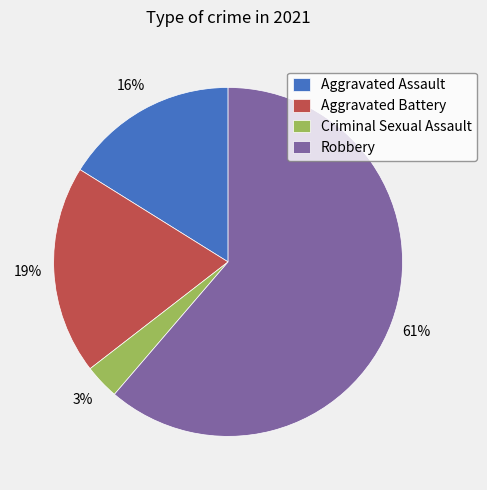

What percentage is the Aggravated Assault slice, to the nearest percent?

16%